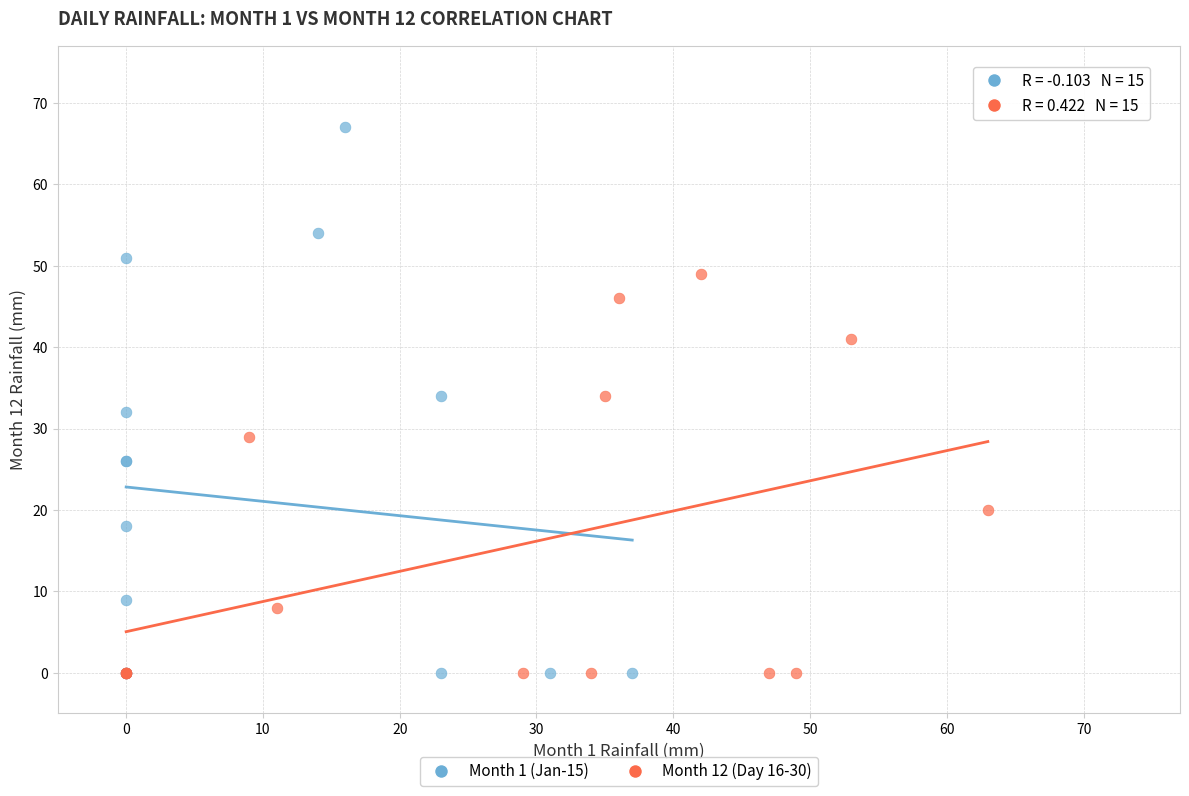

Which series has the widest spread of Y values?

Month 1 (Jan-15)